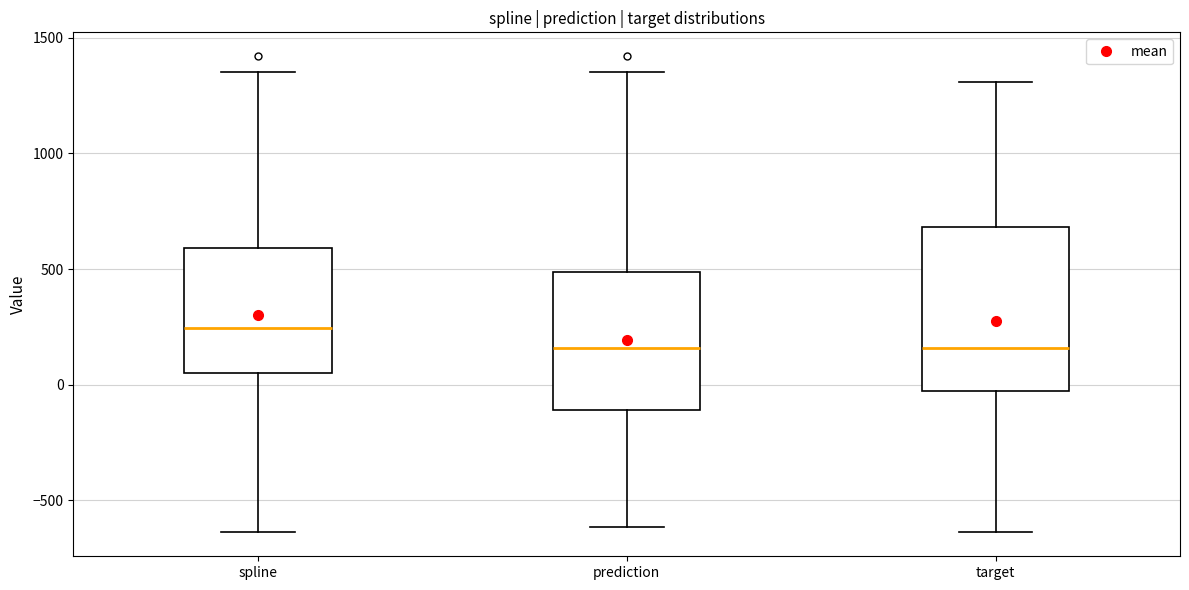

Where does the lower whisker of the box for spline end on the y-axis? The values are not printed on the chart, so give them approximately, as read against the axis.

-650